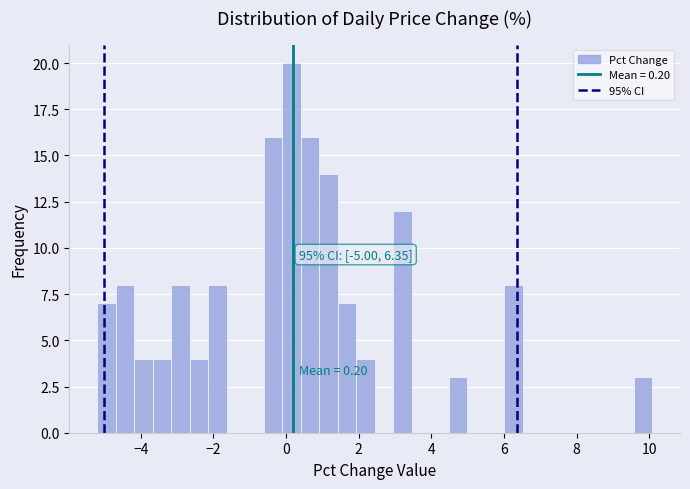

Read against the x-axis, roughly where is the centre of the tallest bar?

0.2